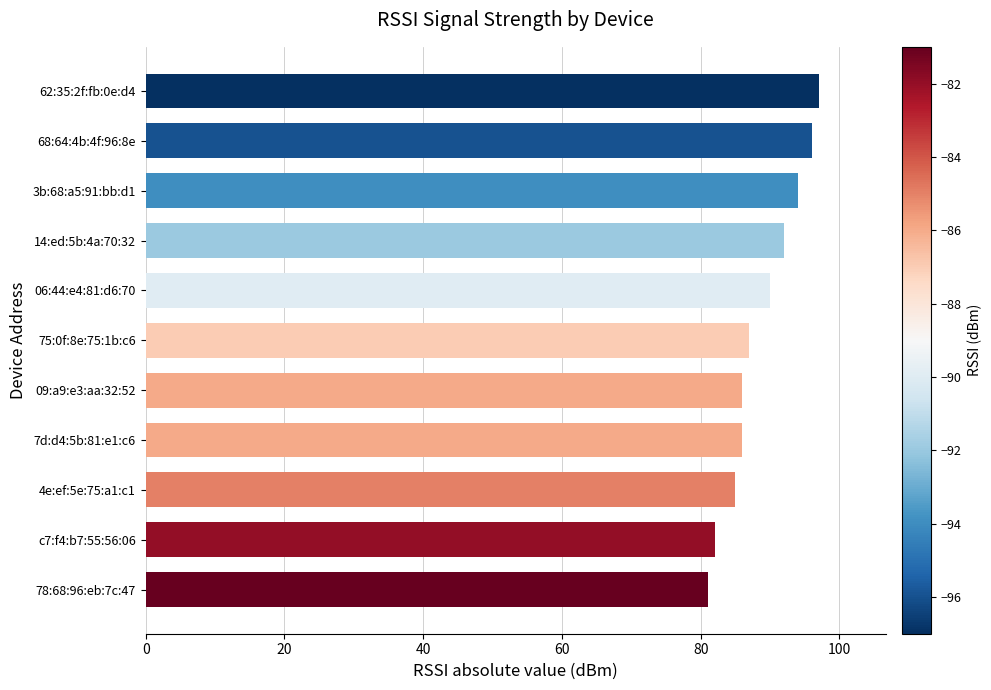

Approximately how many times larger is the value at 14:ed:5b:4a:70:32 compared to 09:a9:e3:aa:32:52?

1.1